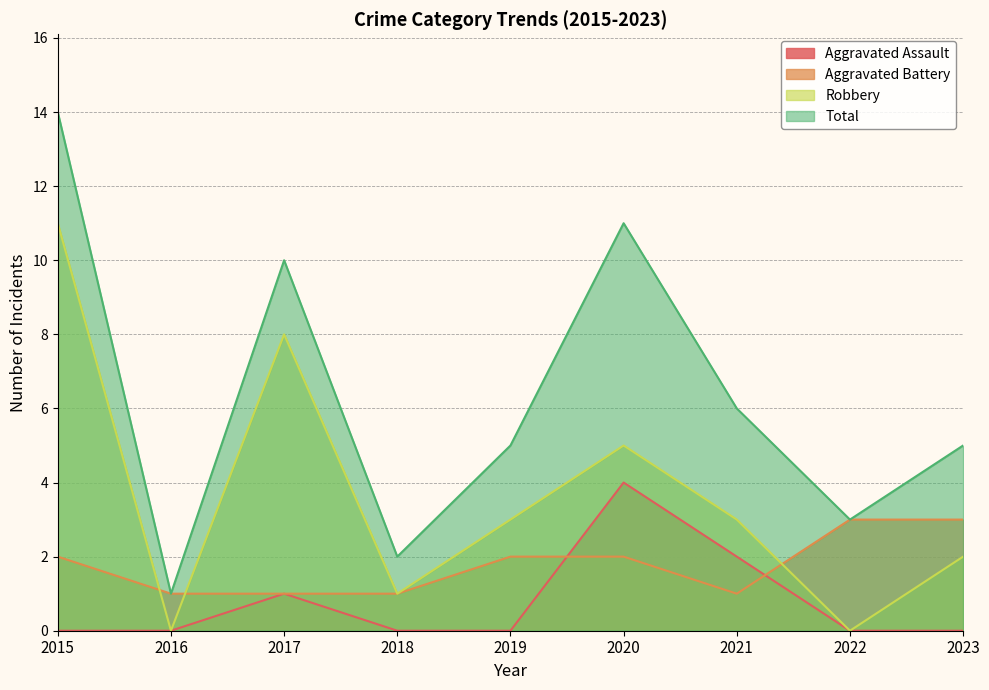

Does the chart have visible grid lines?

Yes